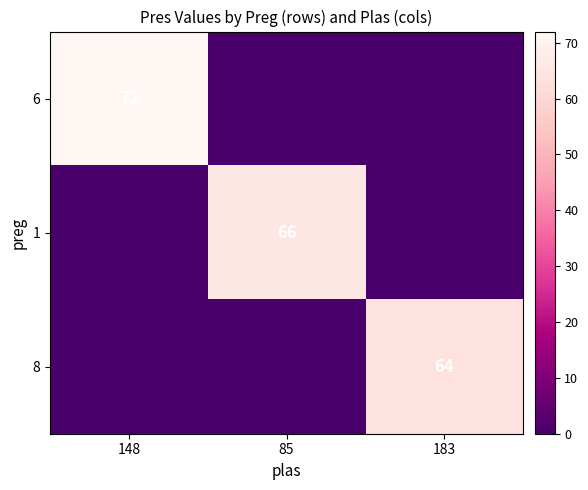

Is it true that 8 equals 13 at 183?

False